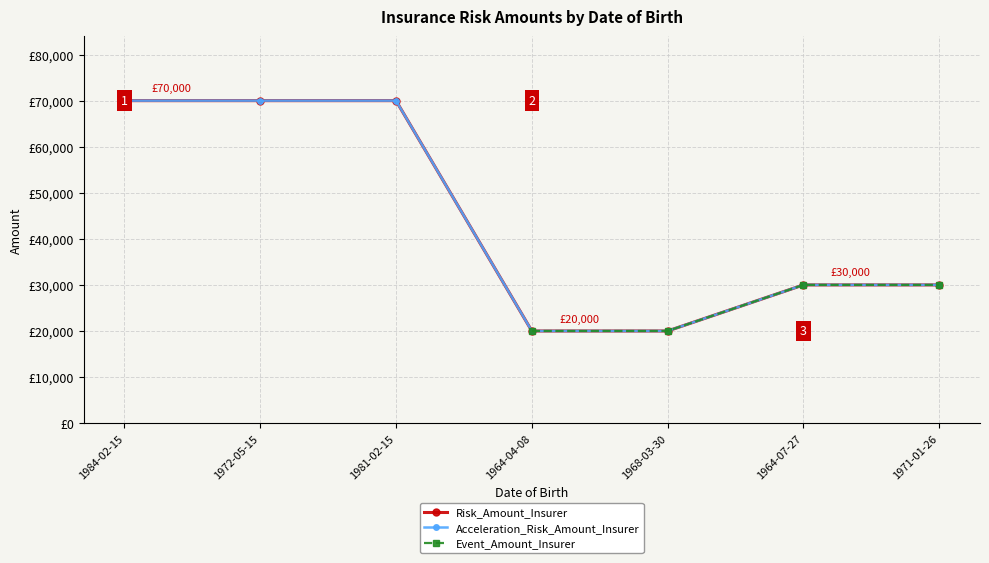

Rank the categories by Risk_Amount_Insurer value from lowest to highest.

1964-04-08, 1968-03-30, 1964-07-27, 1971-01-26, 1984-02-15, 1972-05-15, 1981-02-15